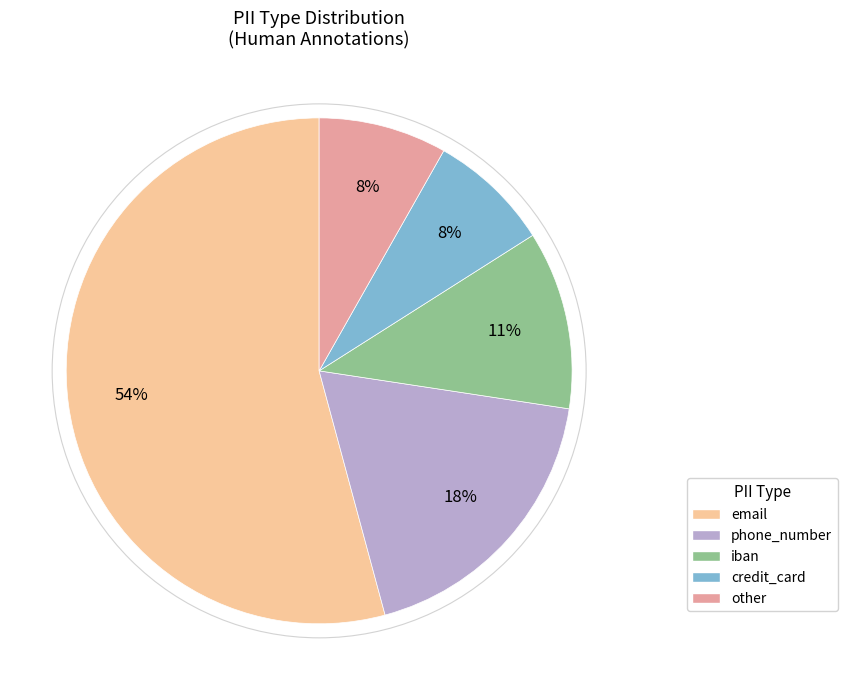

Do email and phone_number together represent more than half of the pie?

Yes